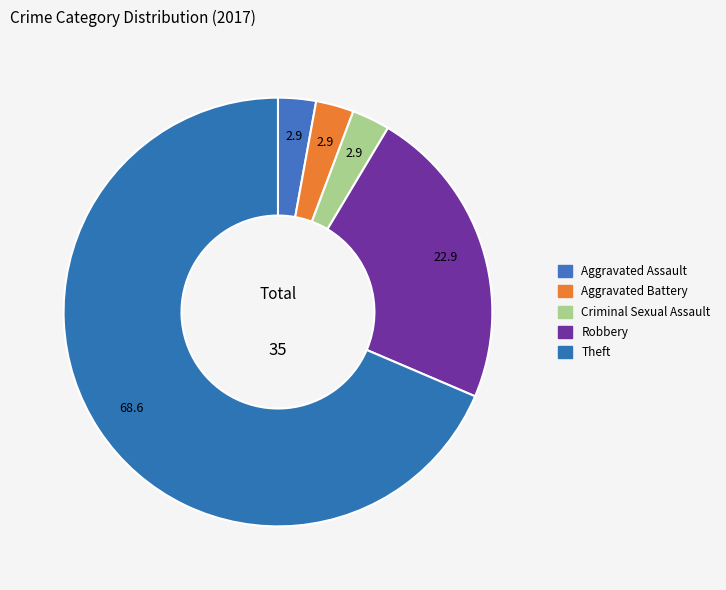

Does Robbery account for over 50% of the chart?

No